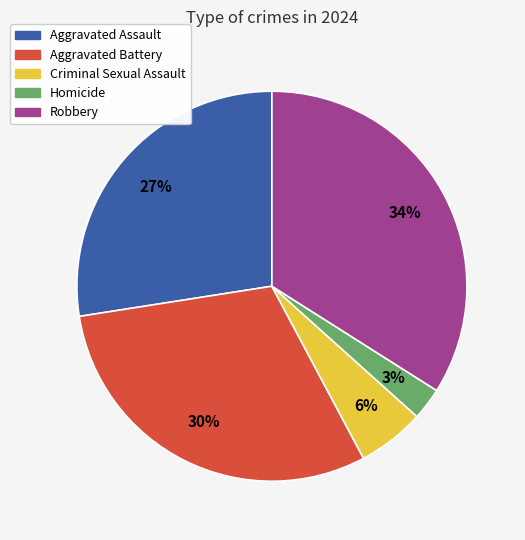

Is there a majority slice in this chart?

No